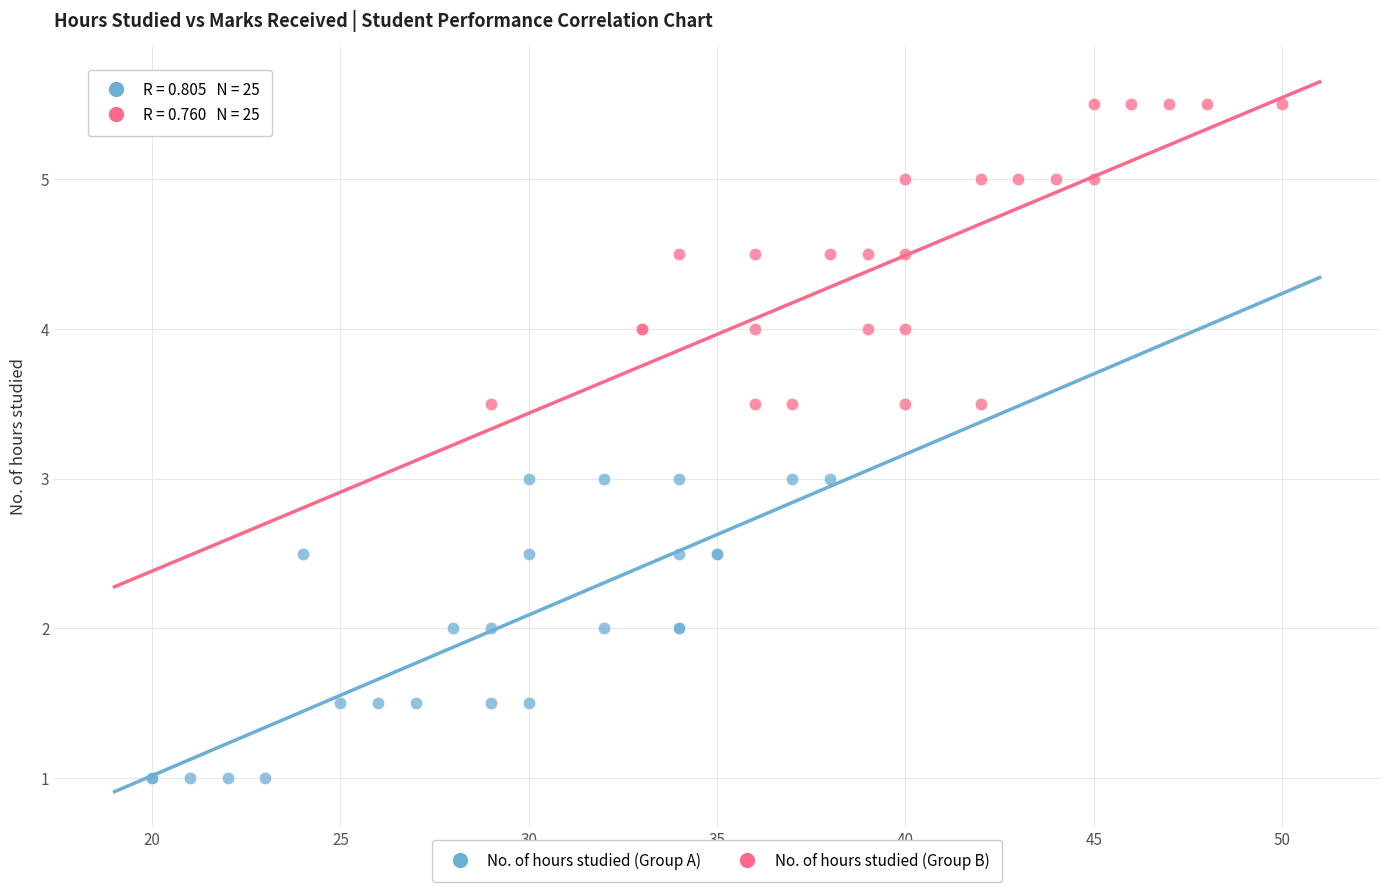

Which series contains the highest Y value?

No. of hours studied (Group B)